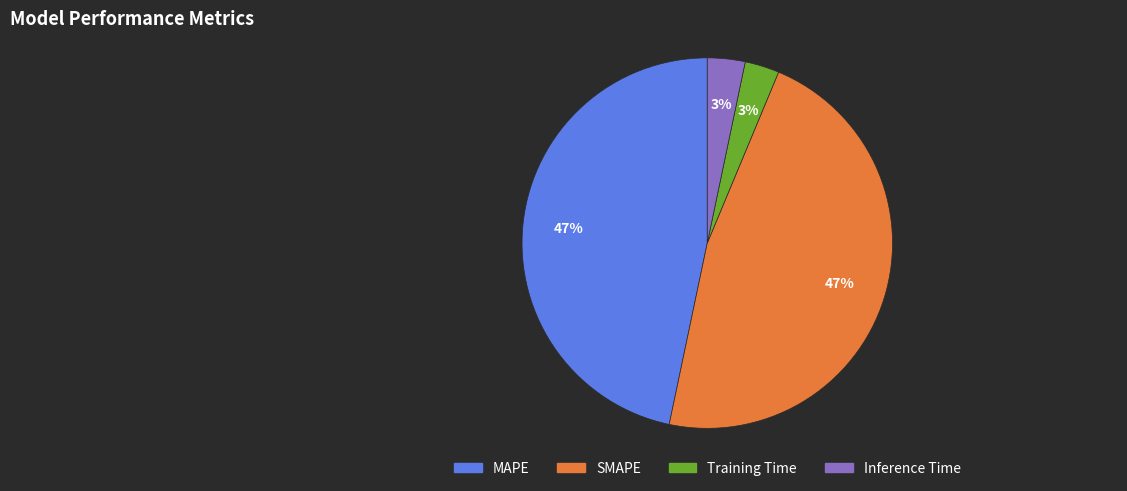

The MAPE slice represents 58% of the pie. True or false?

False